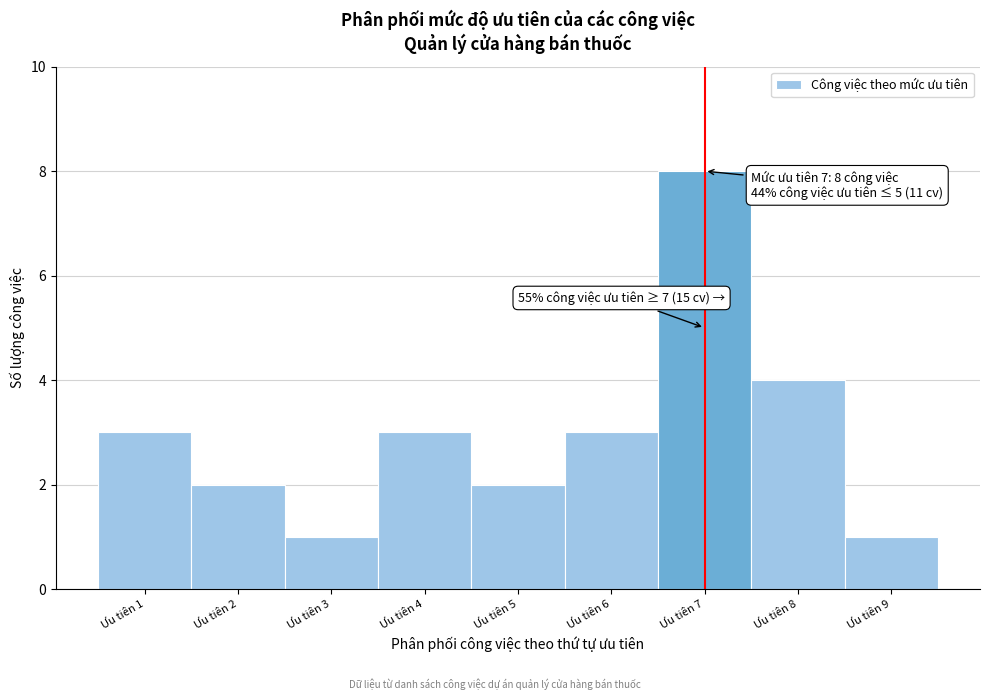

Which range on the x-axis has the tallest bar?

6.5 to 7.5